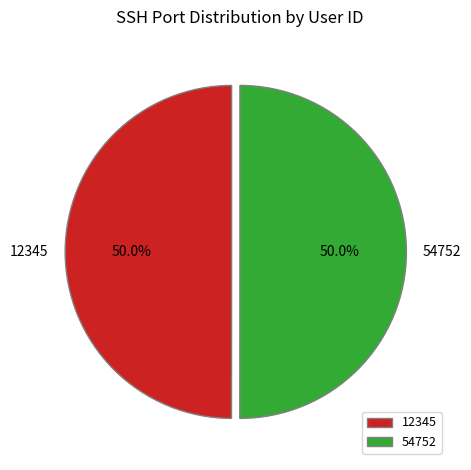

What is the total percentage of 12345 and 54752?

100.0%